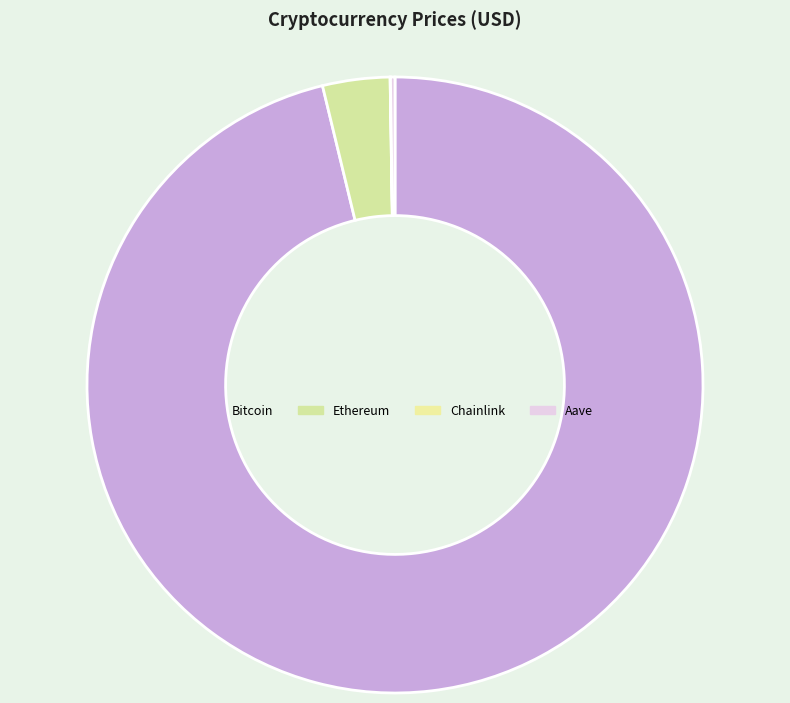

The Ethereum slice represents 4% of the pie. True or false?

True